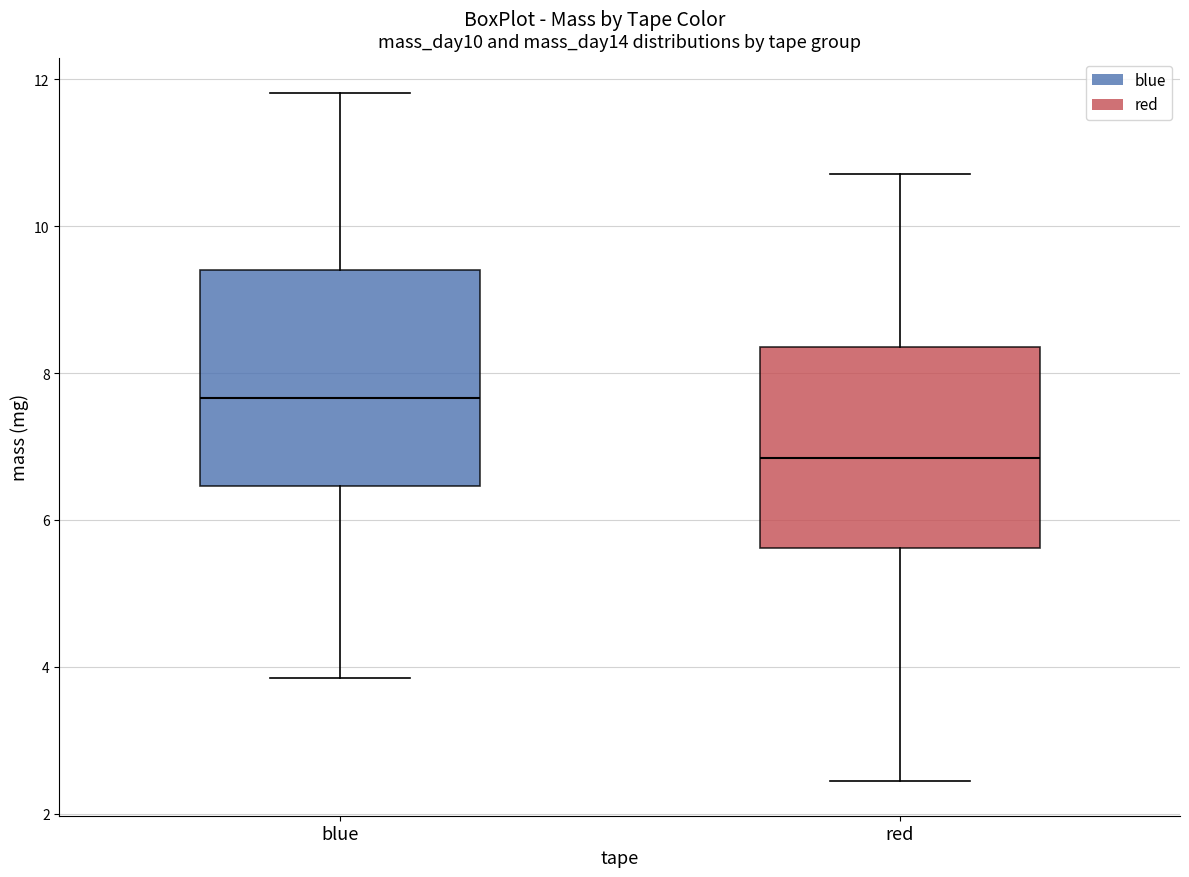

Which box's median line is the highest?

blue